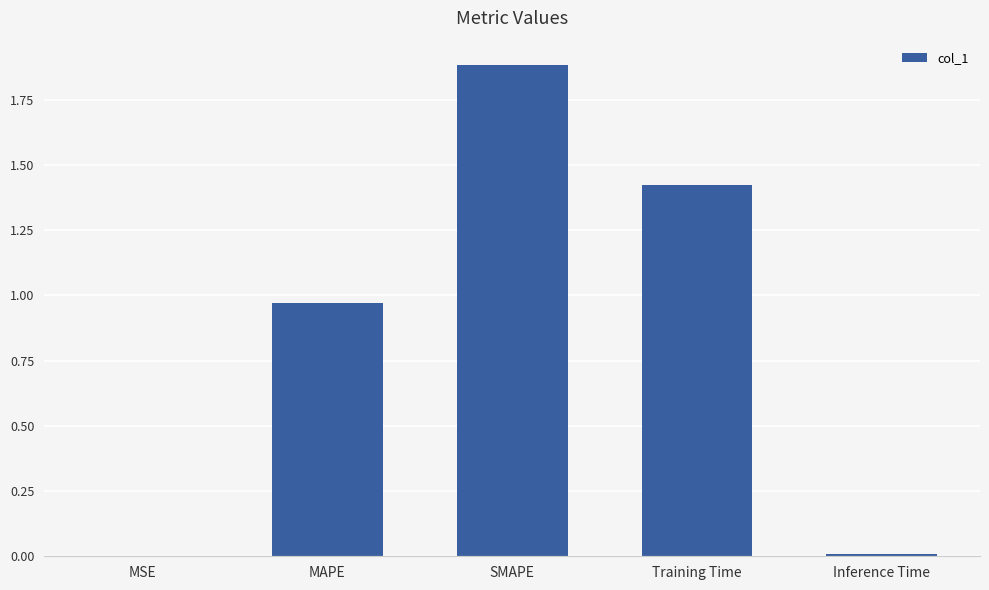

The value at Training Time is 2.1. True or false?

False